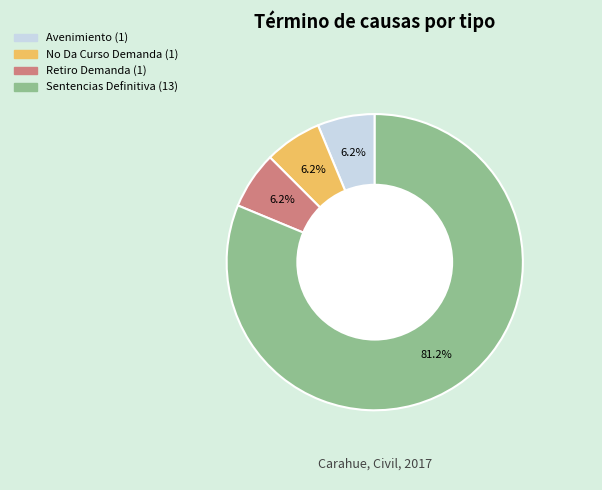

Which slice is the largest?

Sentencias Definitiva